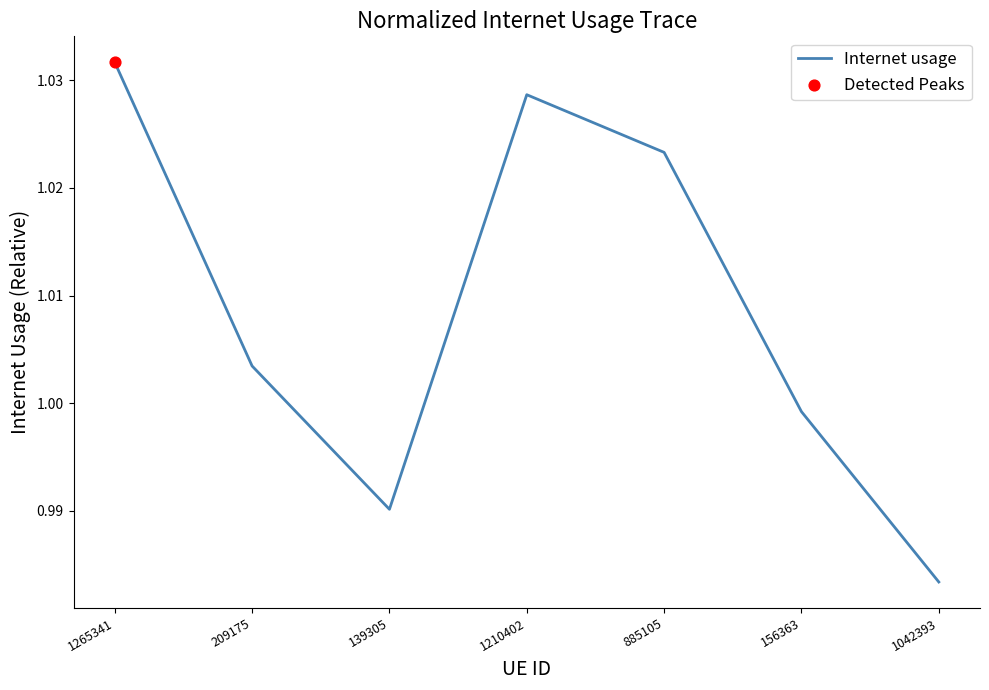

Between 139305 and 1210402, which is larger?

1210402